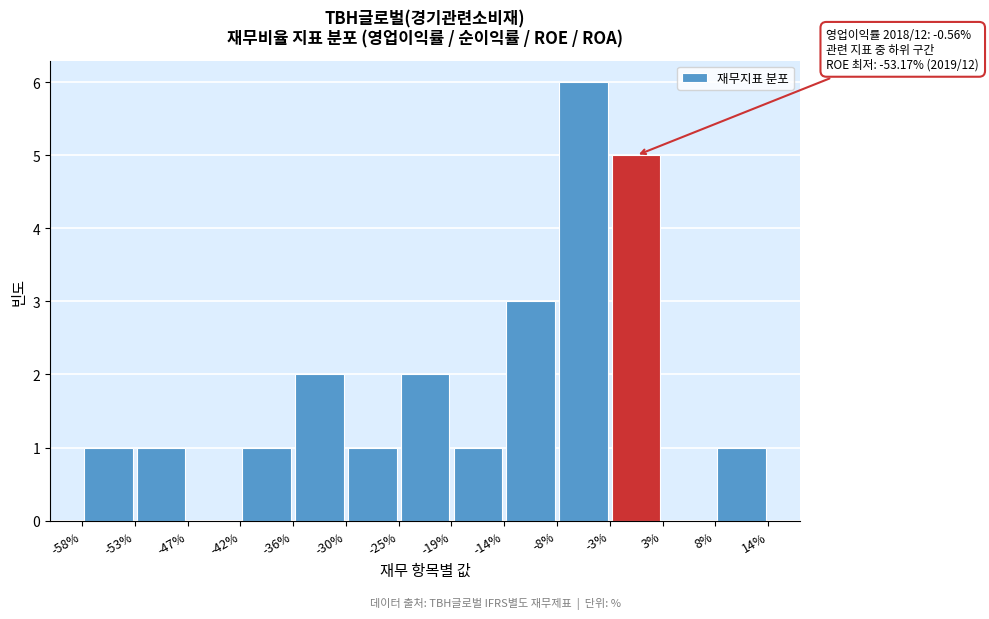

Over which range of the x-axis is the bar tallest?

-8% to -3%